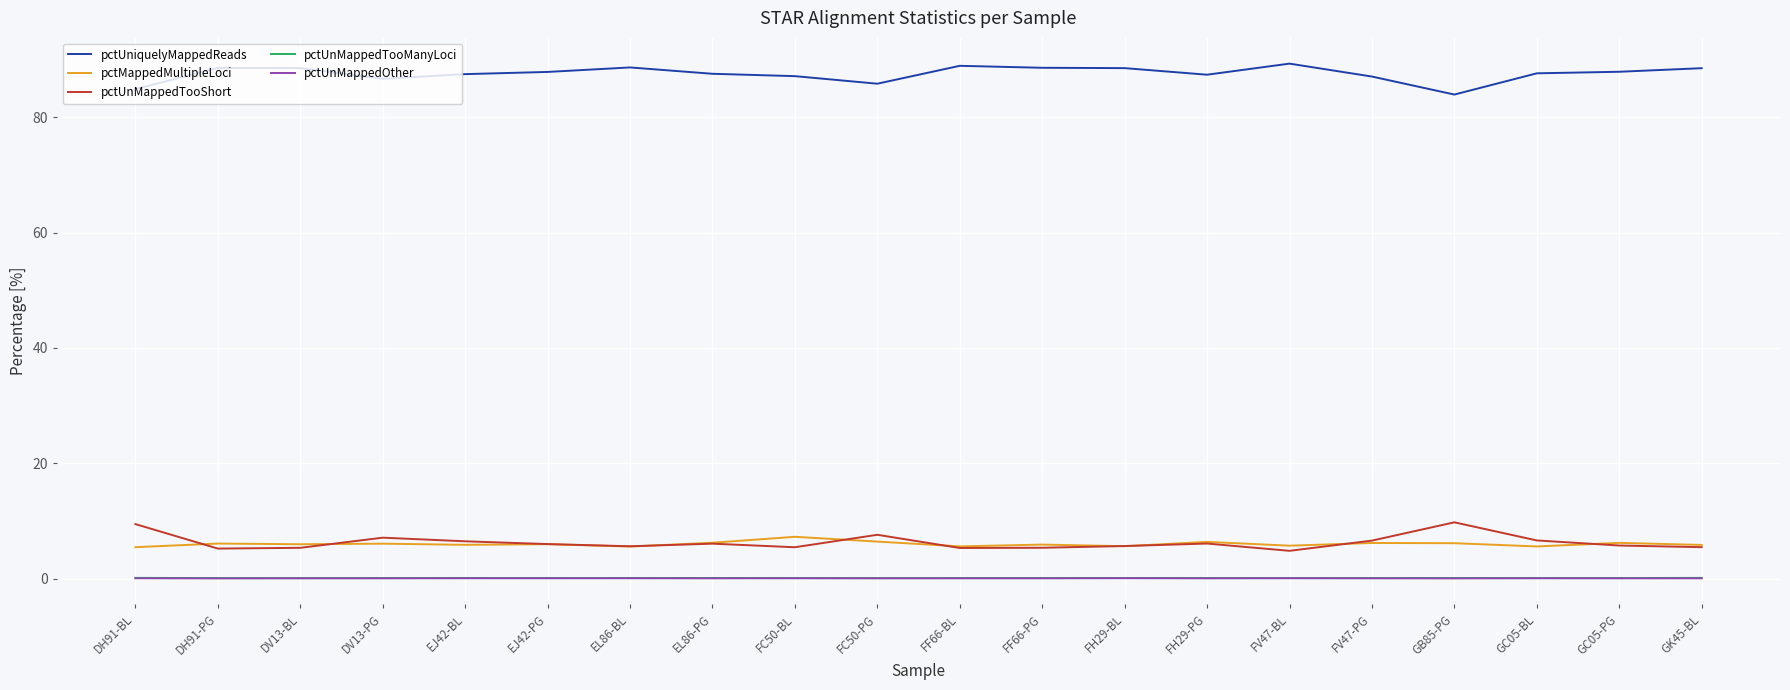

Which series has the largest total across all categories?

pctUniquelyMappedReads